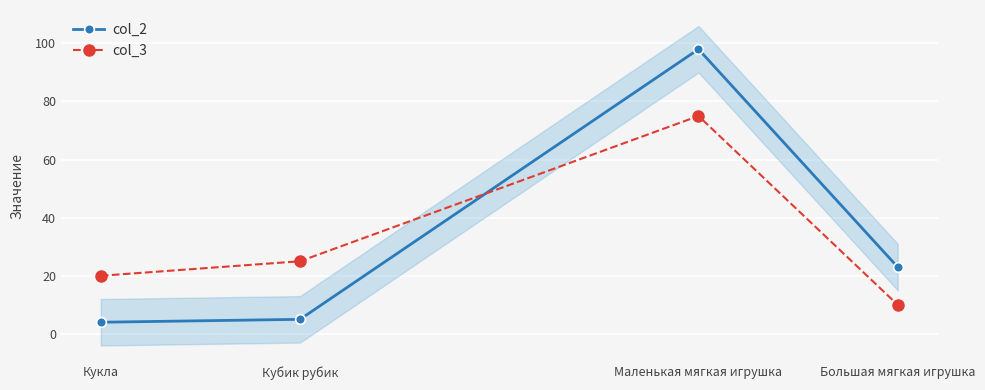

What is the sum of all col_2 values?

130